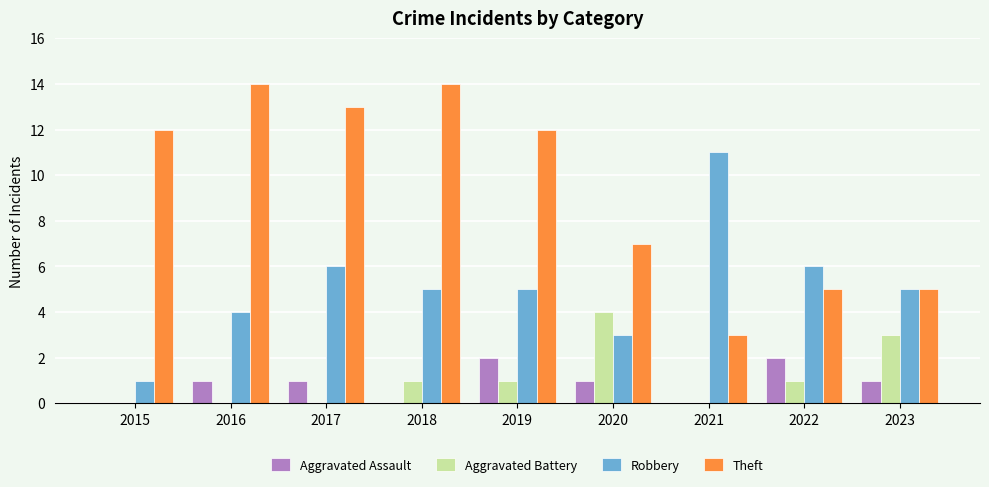

Are the bars horizontal?

No